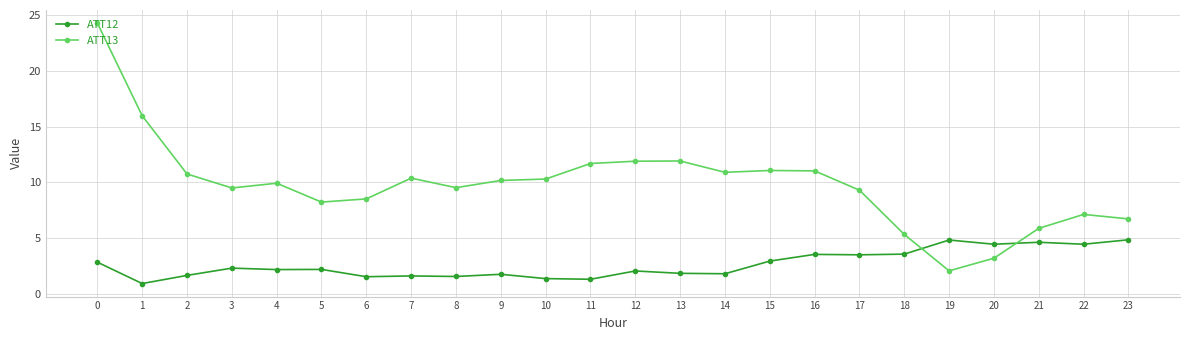

At which category does ATT13 reach its first local peak?

4